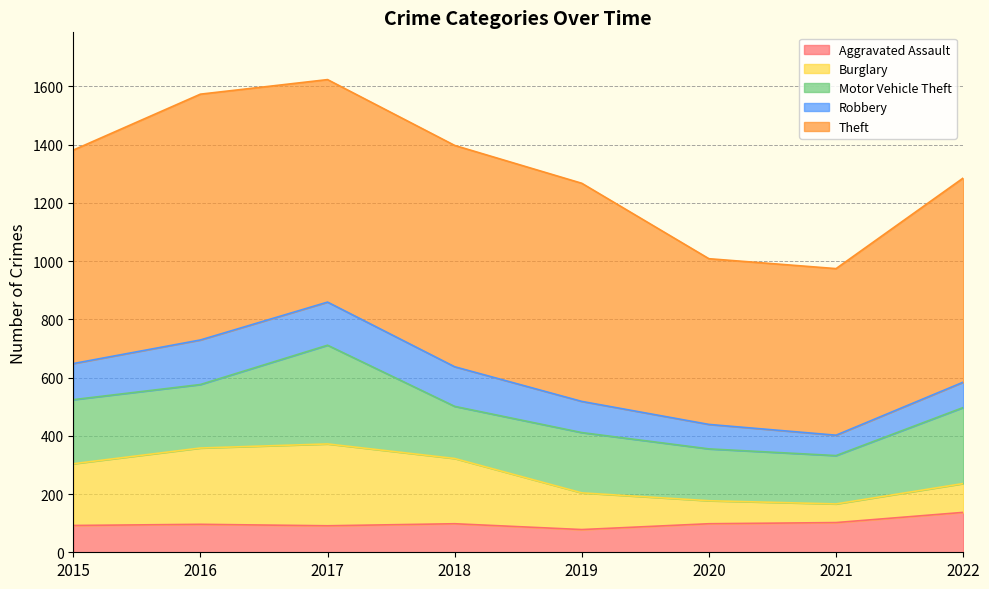

List the series in order of their peak value, lowest first.

Aggravated Assault, Robbery, Burglary, Motor Vehicle Theft, Theft